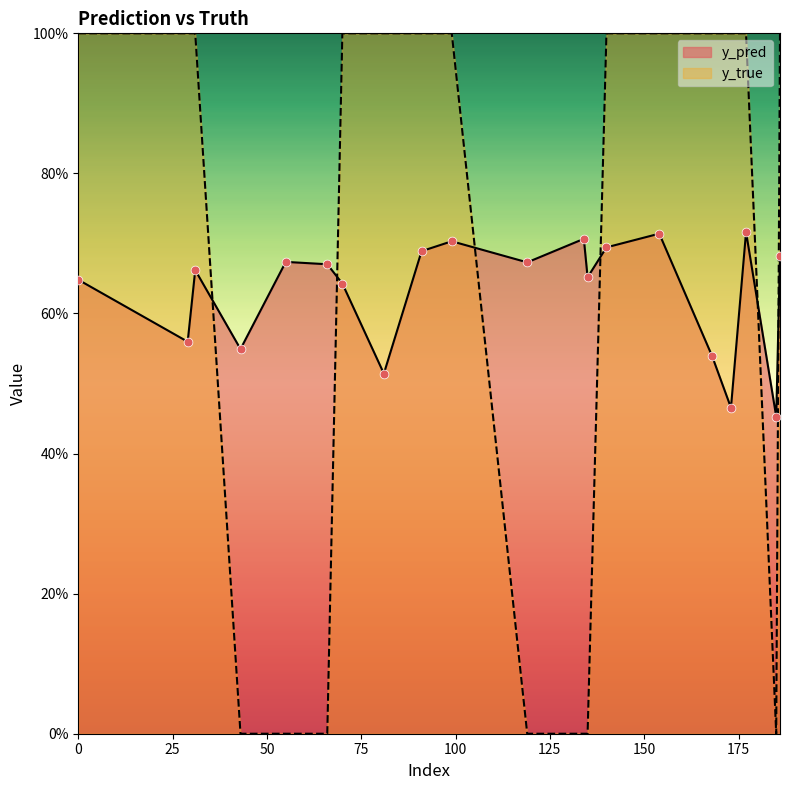

Which series has the widest spread of Y values?

y_true